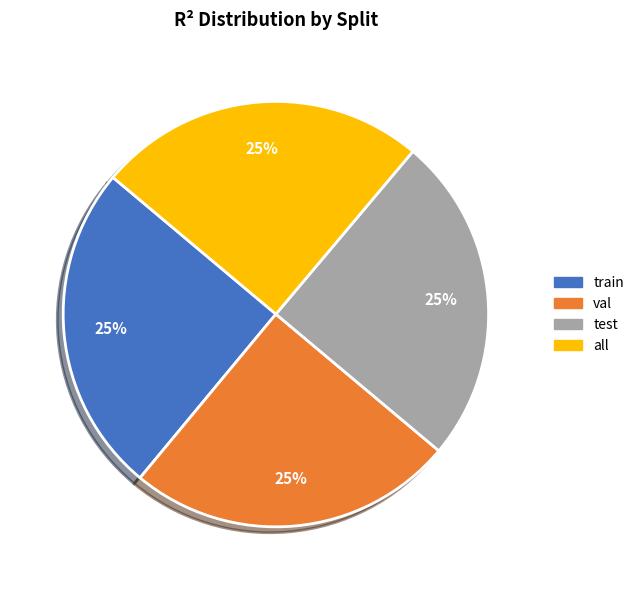

Does val account for over 50% of the chart?

No